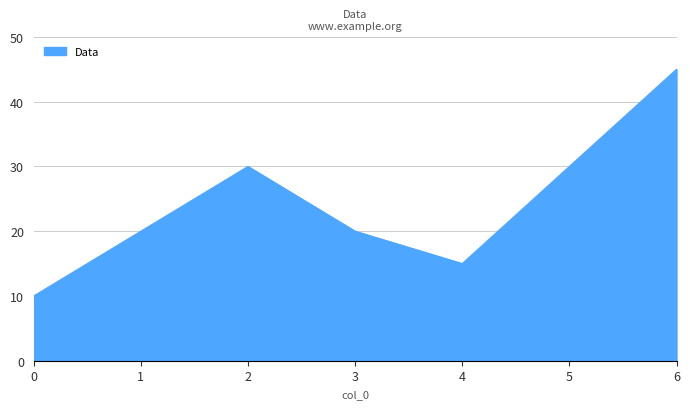

At which category does the data reach its first local peak?

2